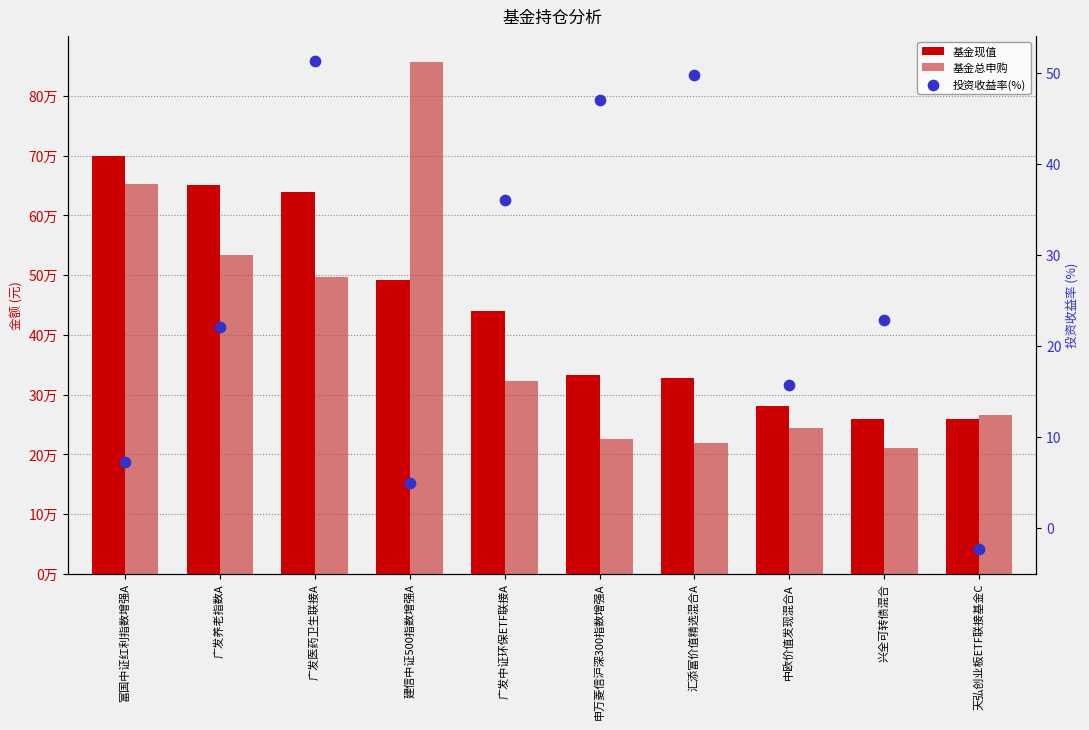

At how many categories does at least one series exceed 771407?

1